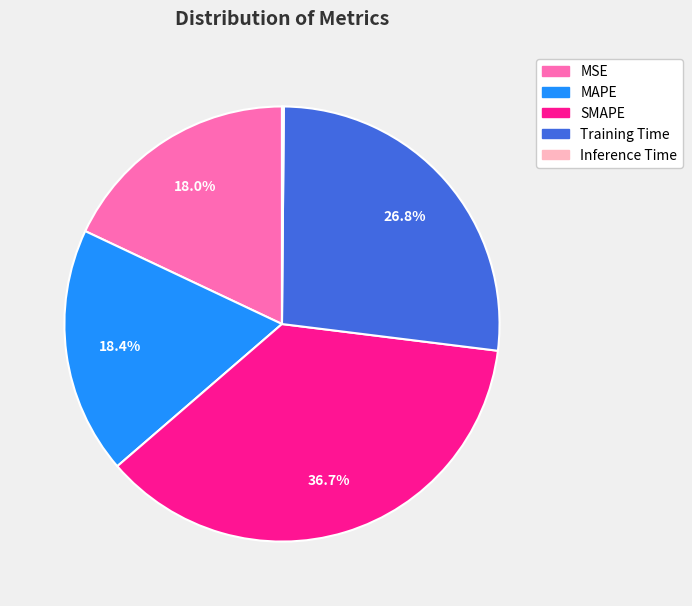

What is the largest slice in the pie chart?

SMAPE